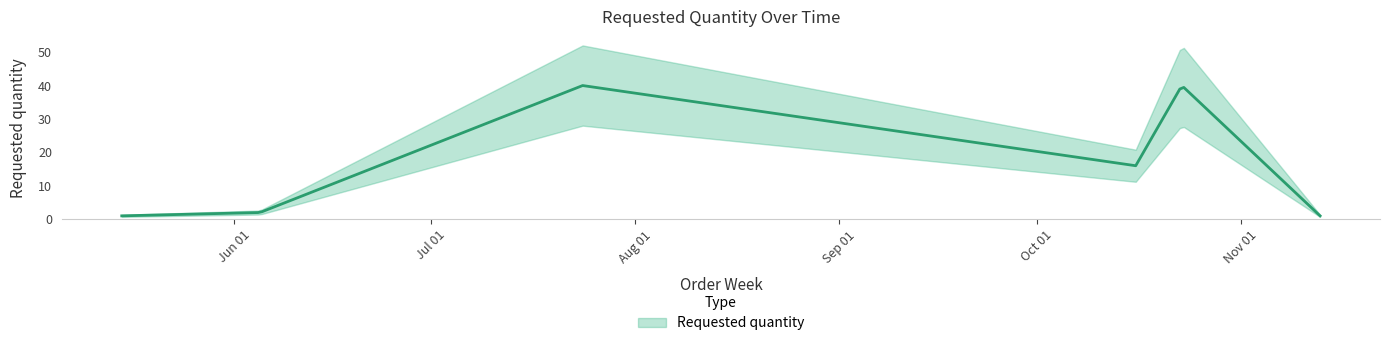

Rank the categories by value from lowest to highest.

2023-05-15, 2023-11-13, 2023-06-05, 2023-10-16, 2023-07-24, 2023-10-23